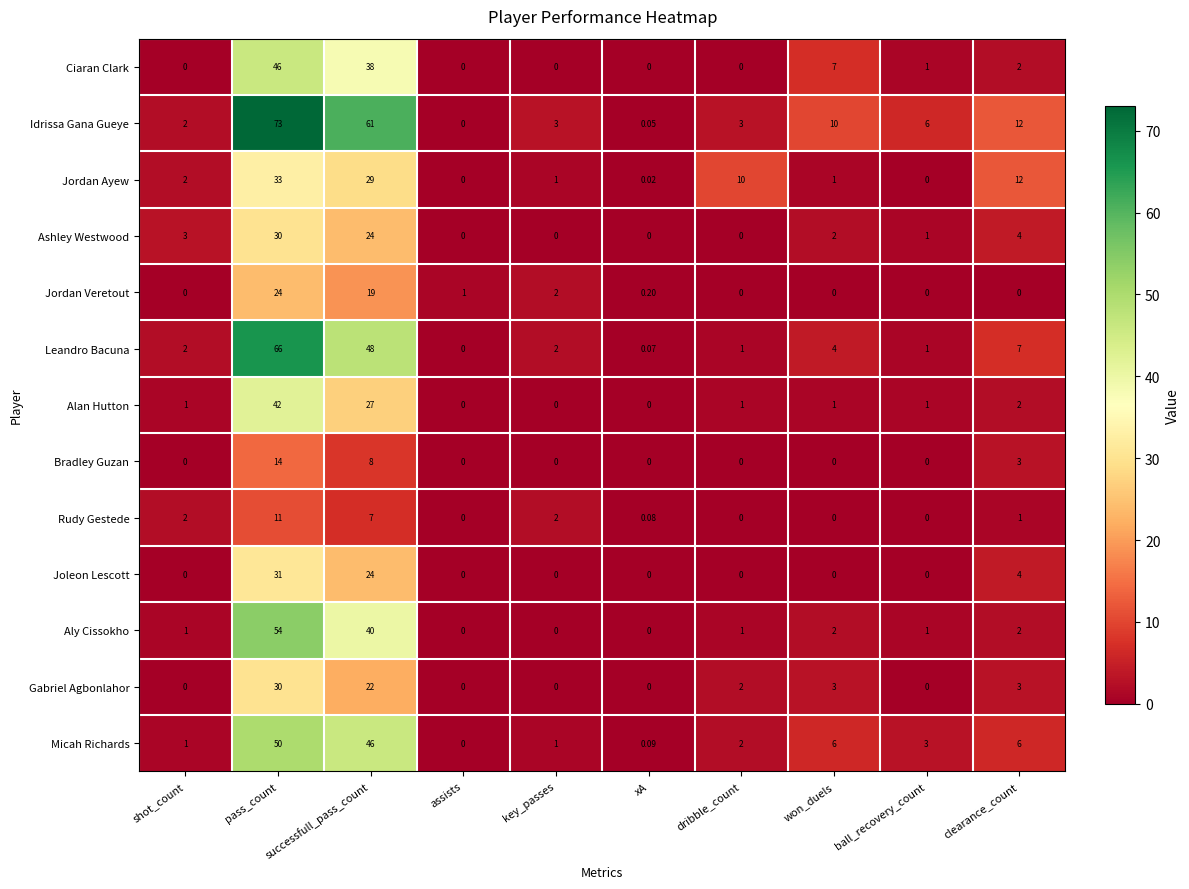

How many distinct data groups are displayed?

13